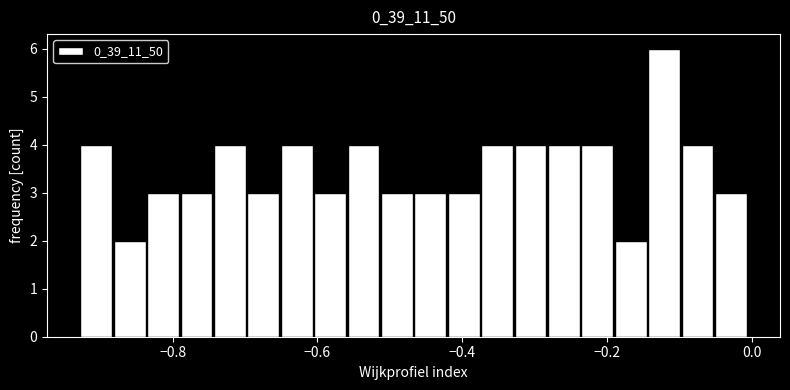

Read against the x-axis, roughly where is the centre of the tallest bar?

-0.12